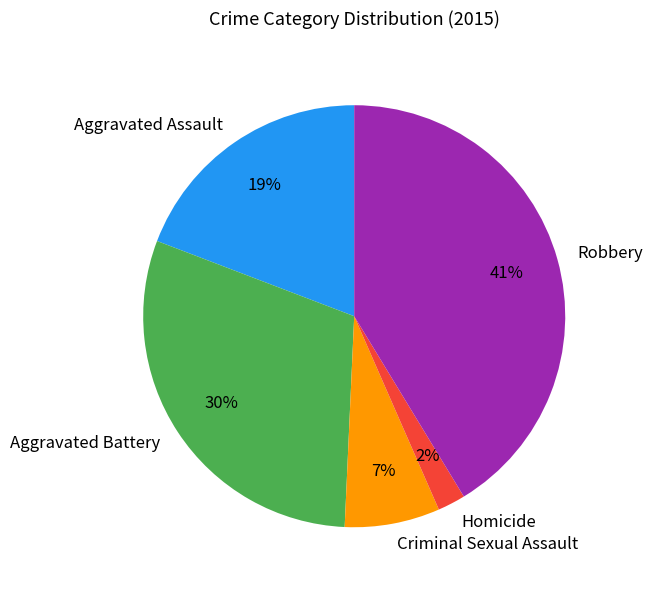

What is the smallest slice in the pie chart?

Homicide